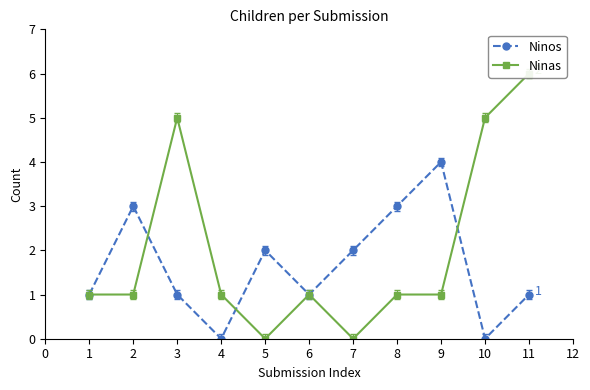

The Ninos series shows 2 at 4. True or false?

False